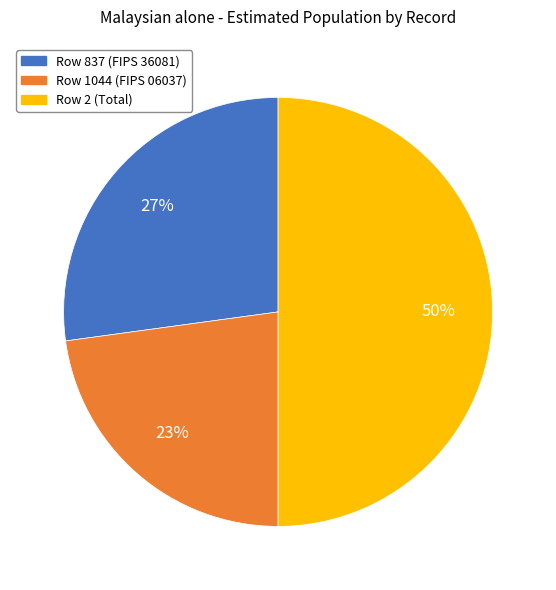

Is the sum of Row 837 (FIPS 36081) and Row 2 (Total) greater than half?

Yes